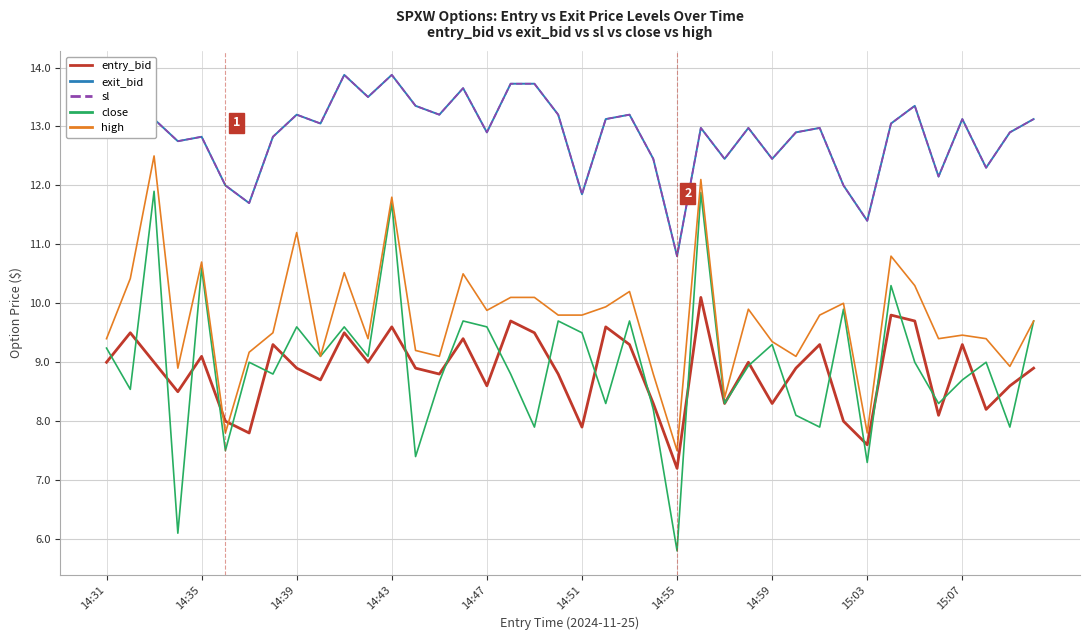

At which label does close reach its minimum?

14:55